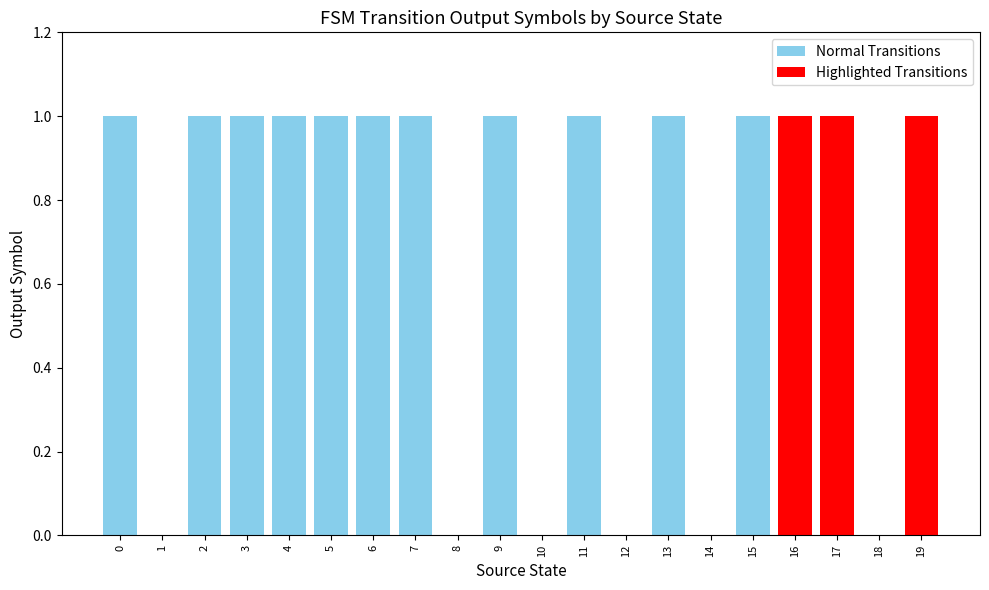

Rank the categories by value from lowest to highest.

1, 8, 10, 12, 14, 18, 0, 2, 3, 4, 5, 6, 7, 9, 11, 13, 15, 16, 17, 19